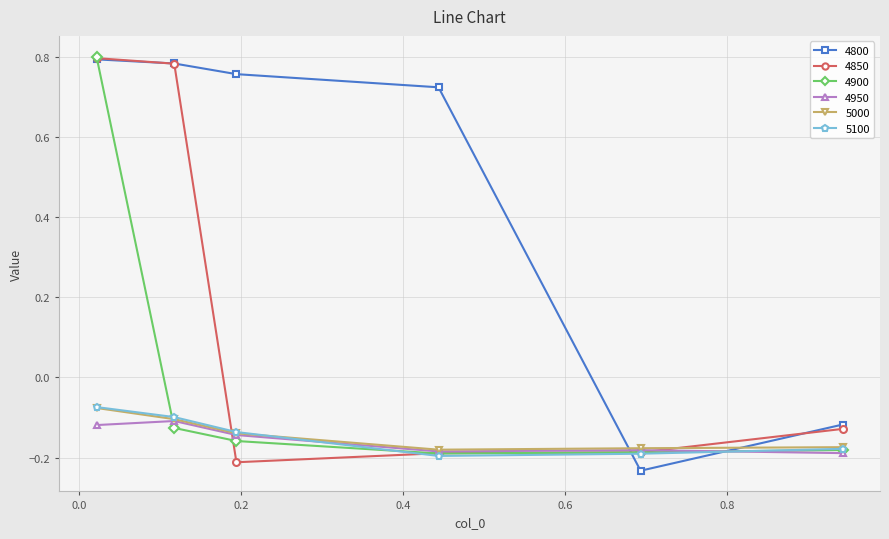

True or false: 5100 has more than 2 interior local peaks.

False